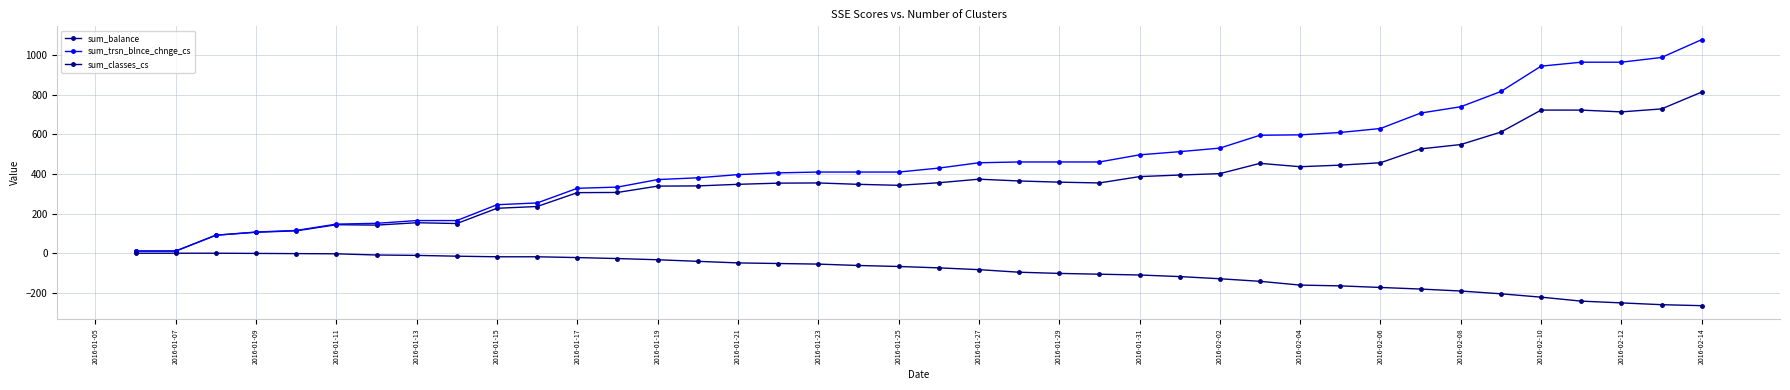

At which category is the sum across all series the highest?

2016-02-14